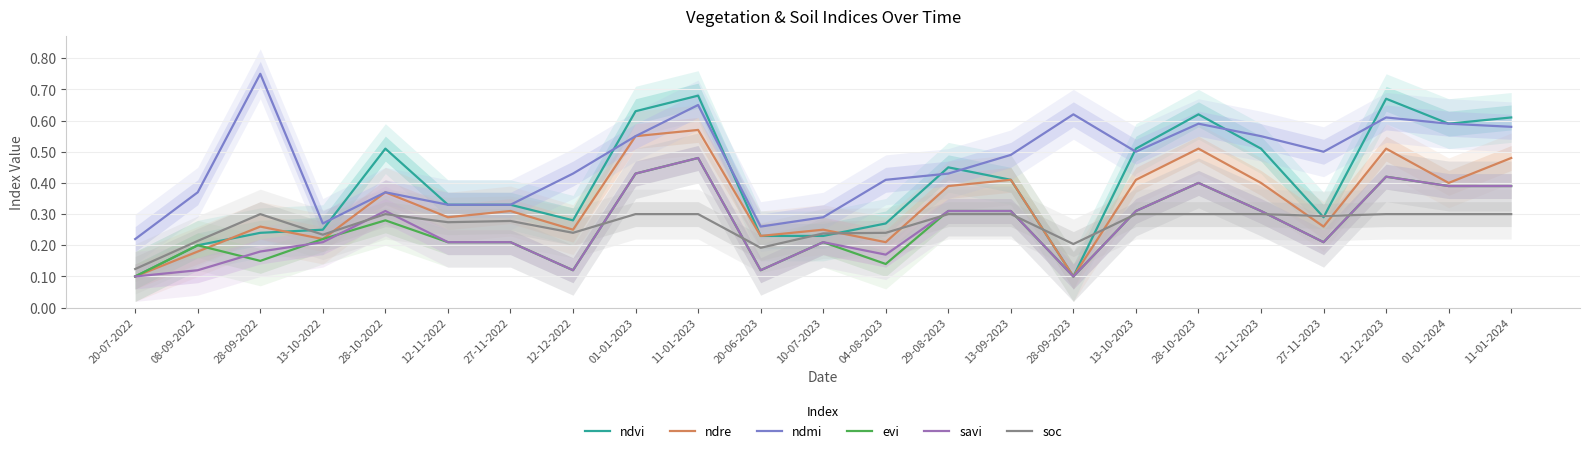

Where is ndvi nearest to the value 0?

20-07-2022